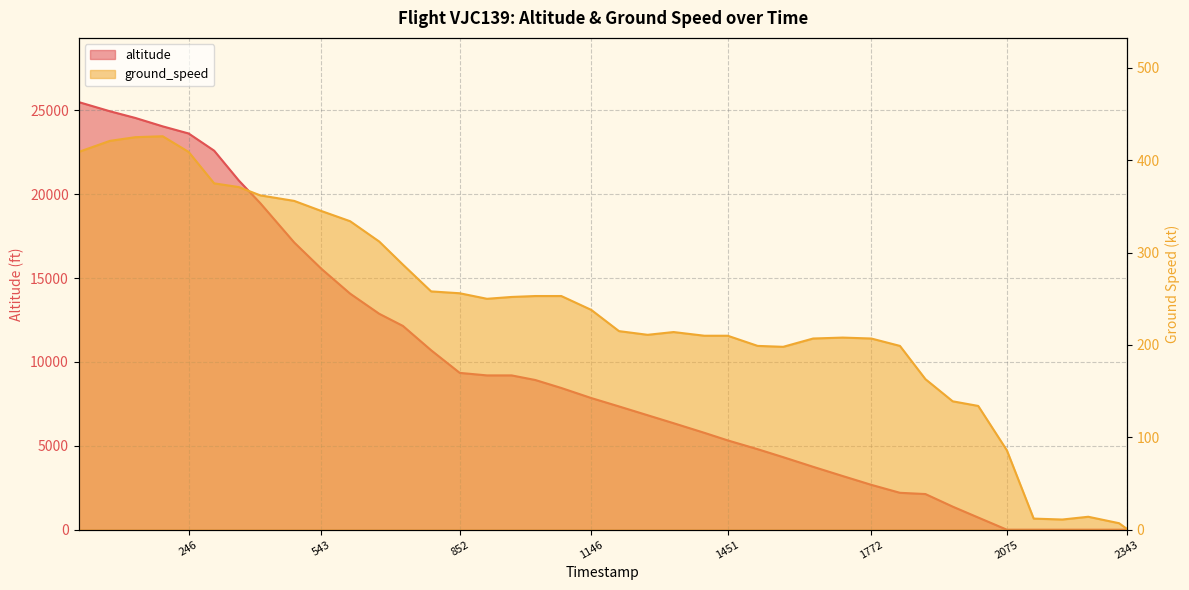

What is the average value of the altitude series?

9446